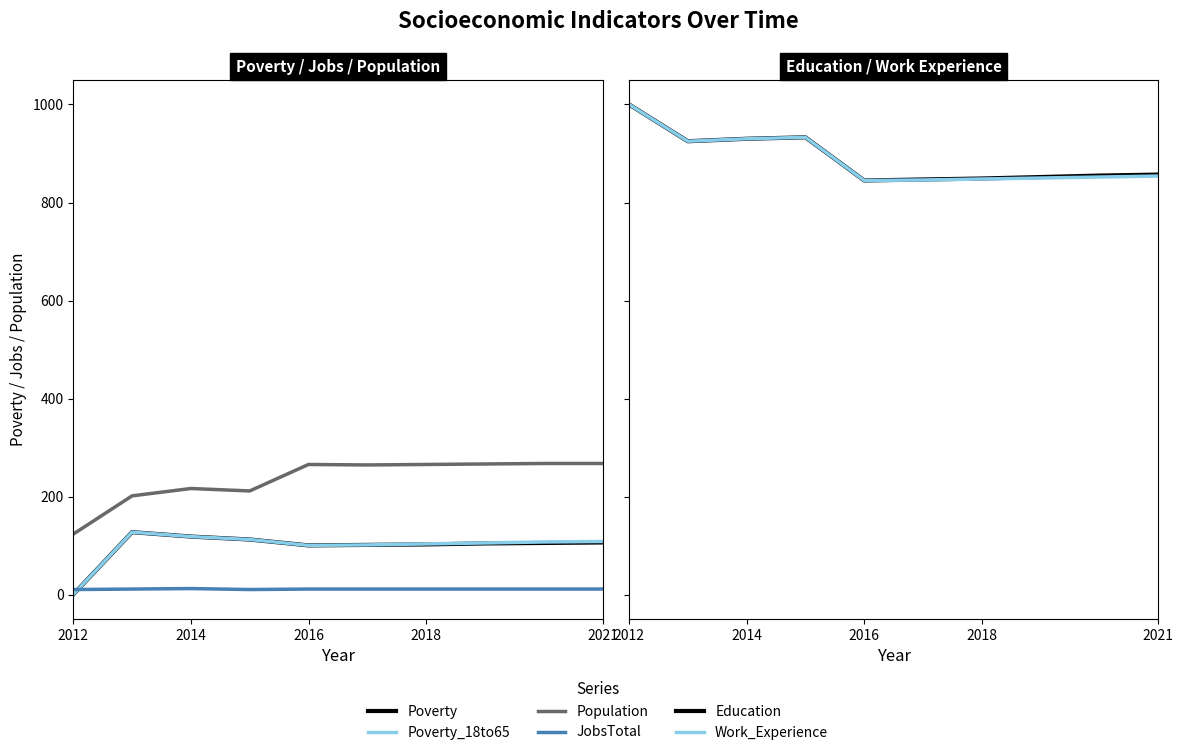

How many lines are shown in the chart?

6